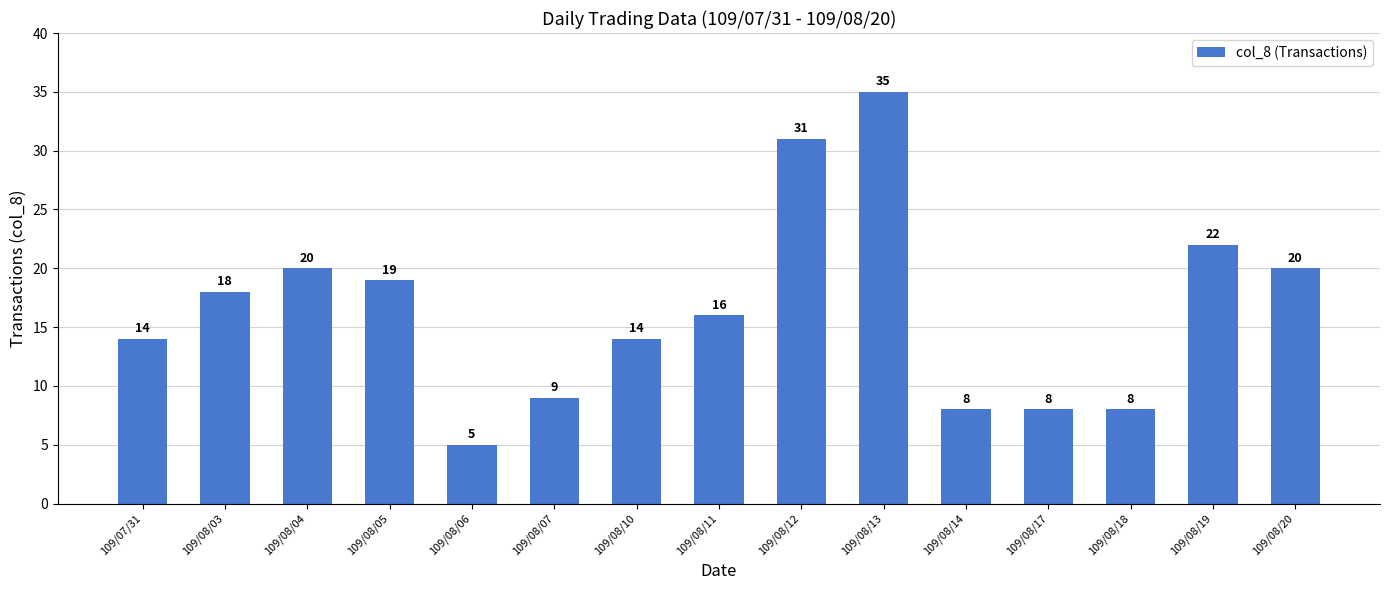

What is the change in value from 109/08/10 to 109/08/18?

-6